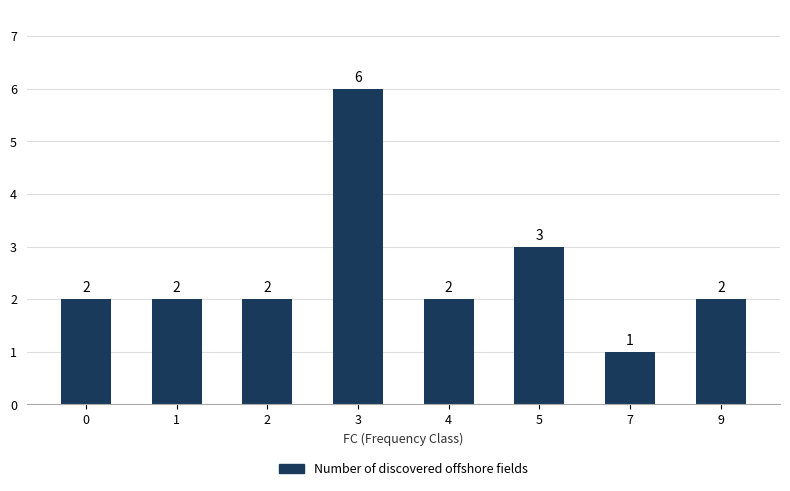

What is the difference between the maximum and minimum values?

5